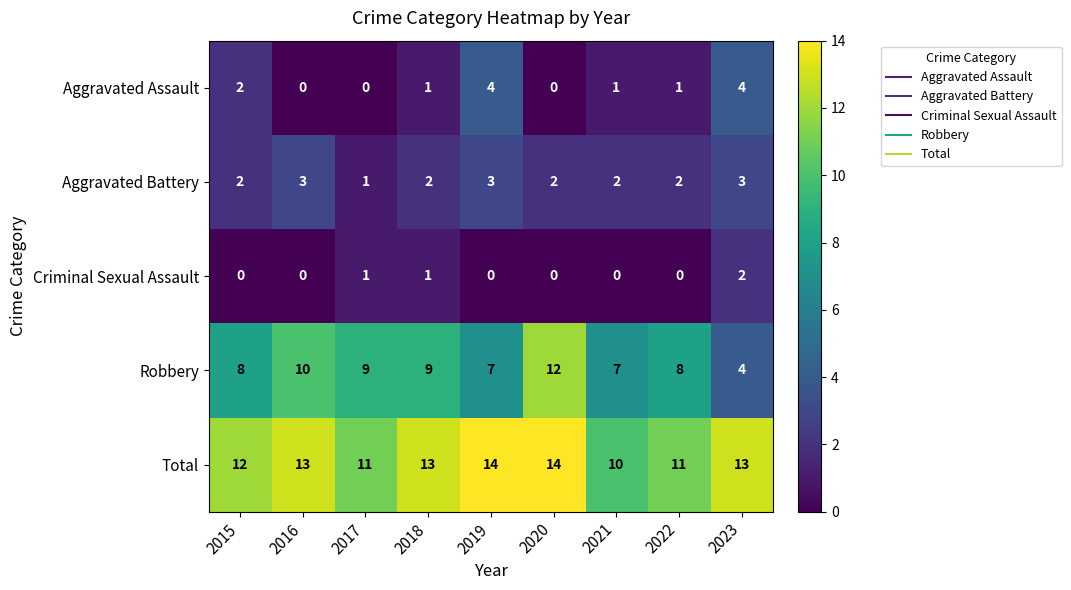

What is the highest value of the Aggravated Assault series?

4